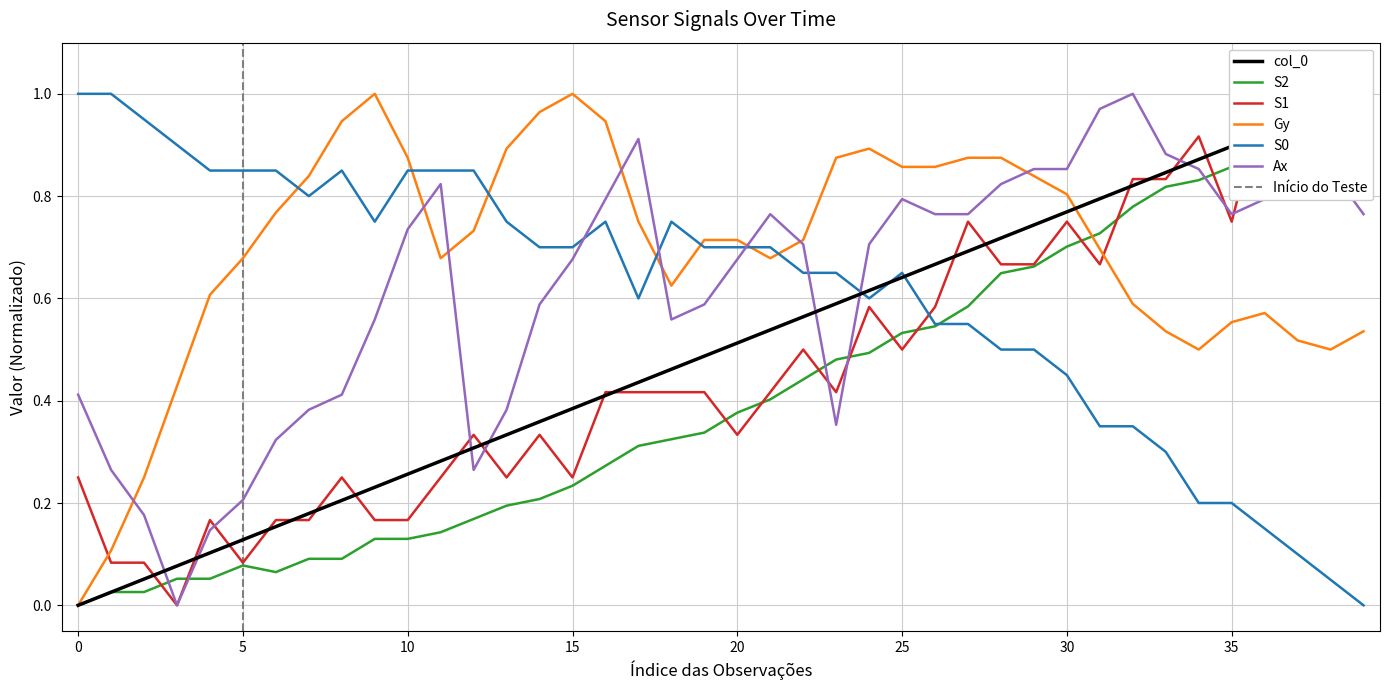

List the labels in order of S1 value, largest first.

36, 37, 38, 39, 34, 32, 33, 27, 30, 35, 28, 29, 31, 24, 26, 22, 25, 16, 17, 18, 19, 21, 23, 12, 14, 20, 0, 8, 11, 13, 15, 4, 6, 7, 9, 10, 1, 2, 5, 3